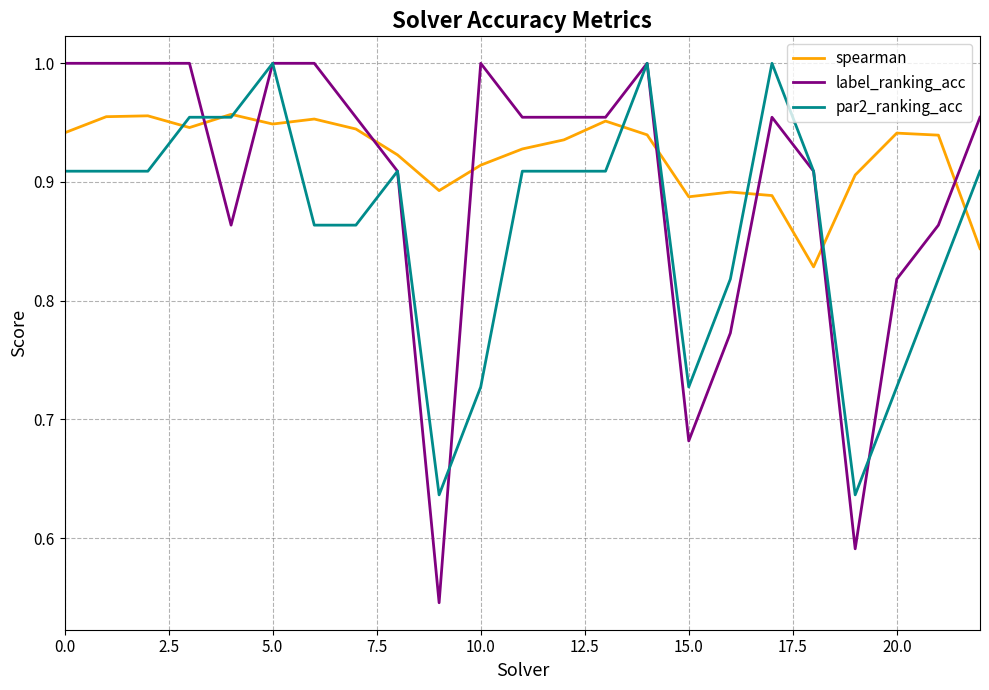

How many lines are shown in the chart?

3